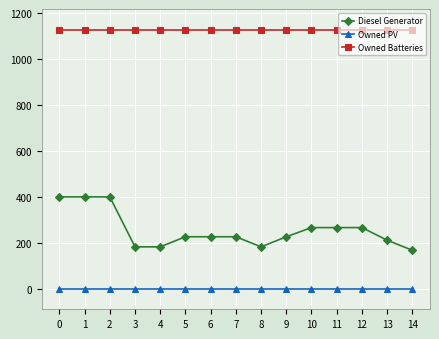

What is the value of the Diesel Generator point at the 8th from the left?

226